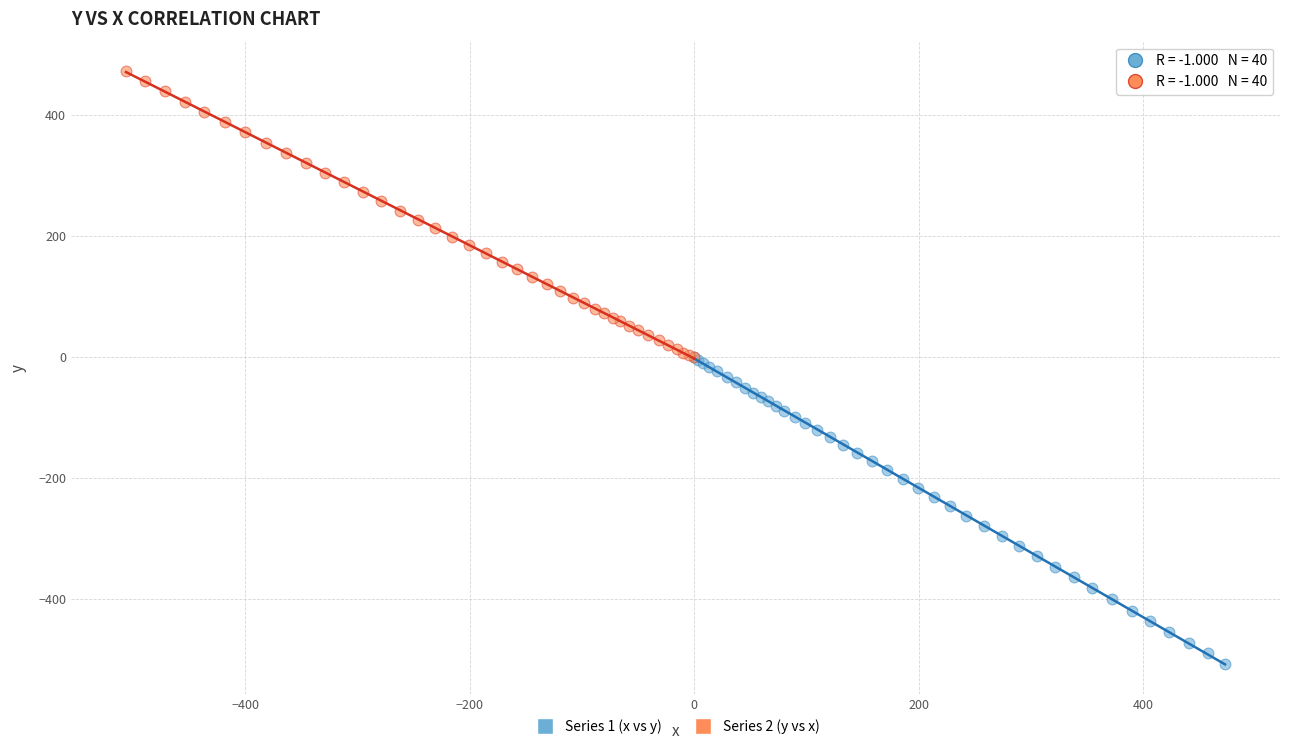

What are all the series names shown in the legend?

Series 1 (x vs y), Series 2 (y vs x)